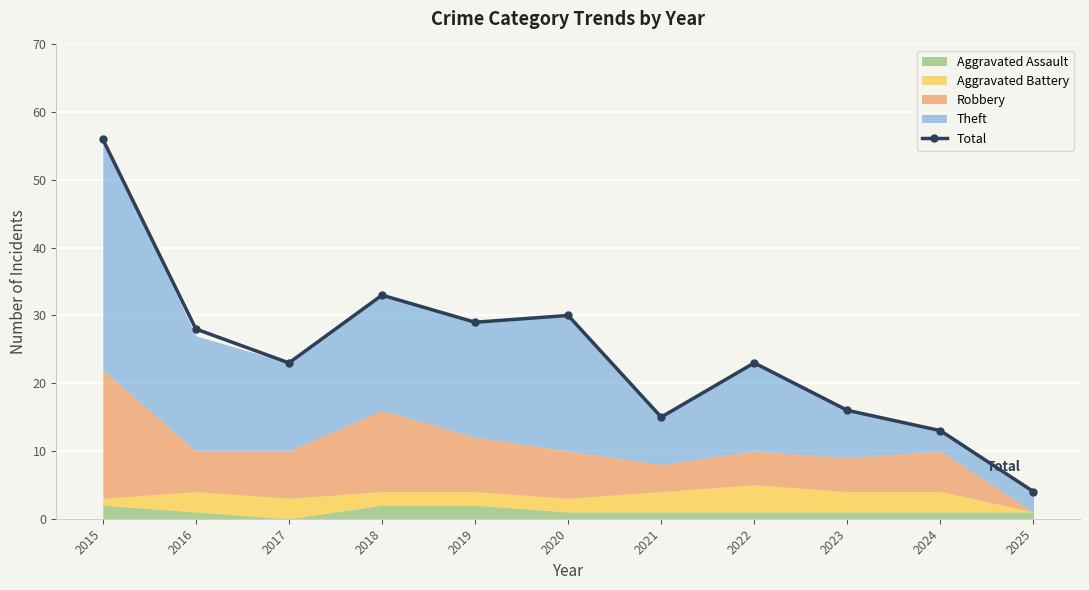

Reading left to right, what are all the values shown in this chart?

2015=56	2016=28	2017=23	2018=33	2019=29	2020=30	2021=15	2022=23	2023=16	2024=13	2025=4